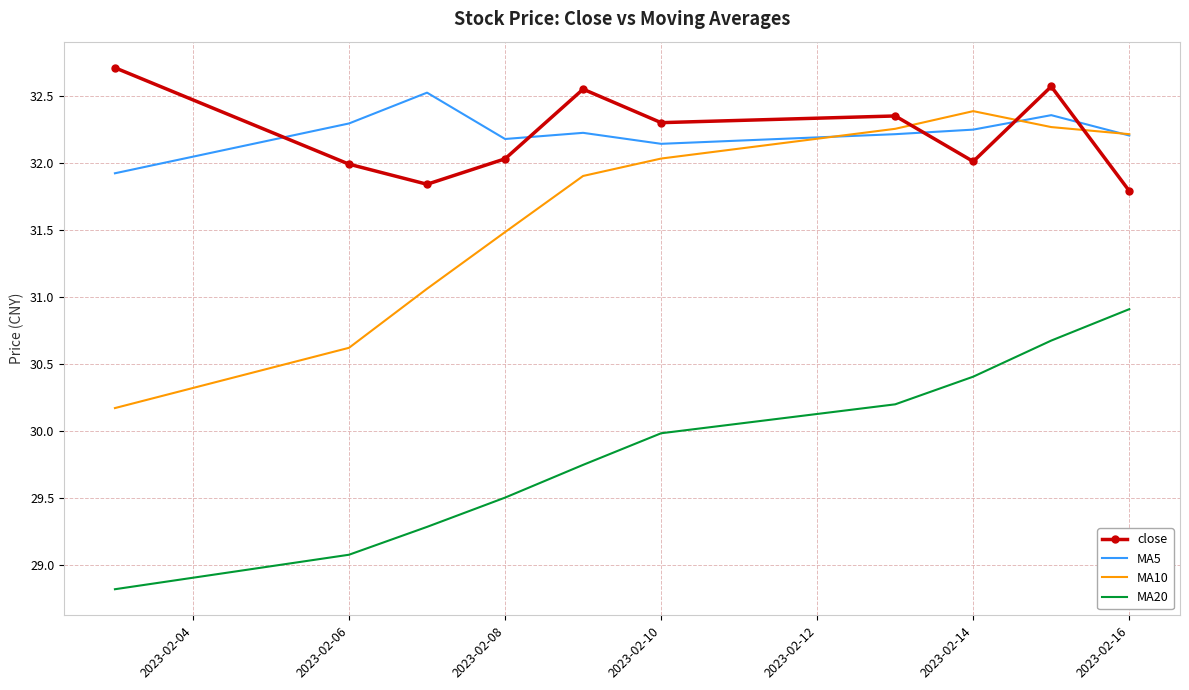

What is the lowest value of the MA20 series?

28.8